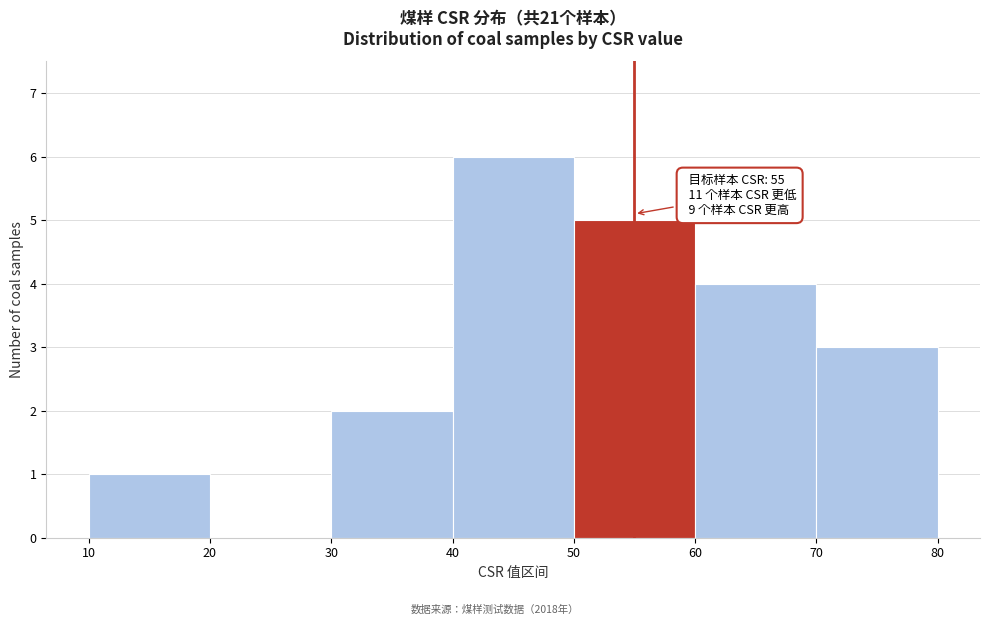

Over which range of the x-axis is the bar tallest?

40 to 50